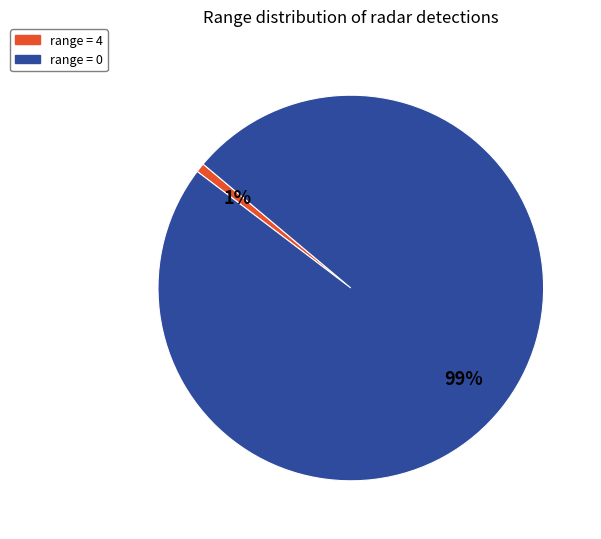

Which slice represents more than half of the pie?

range = 0